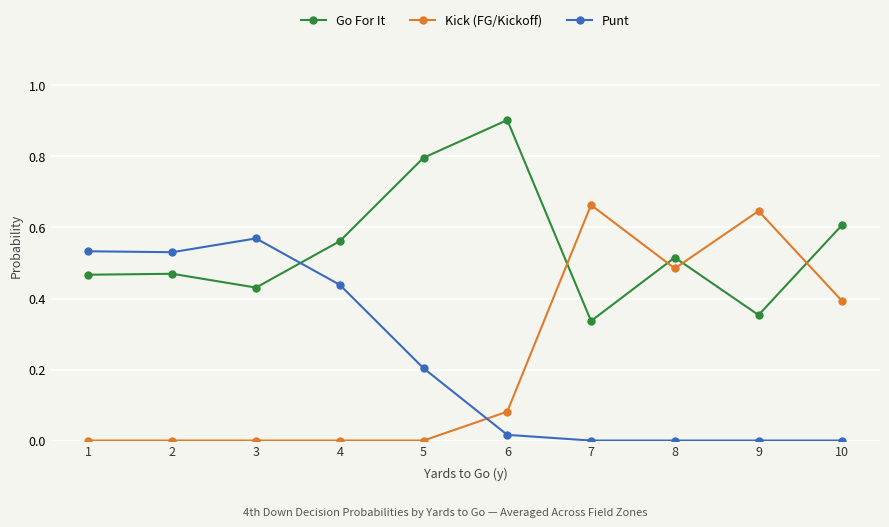

Which series changed the most between 3 and 10?

Punt